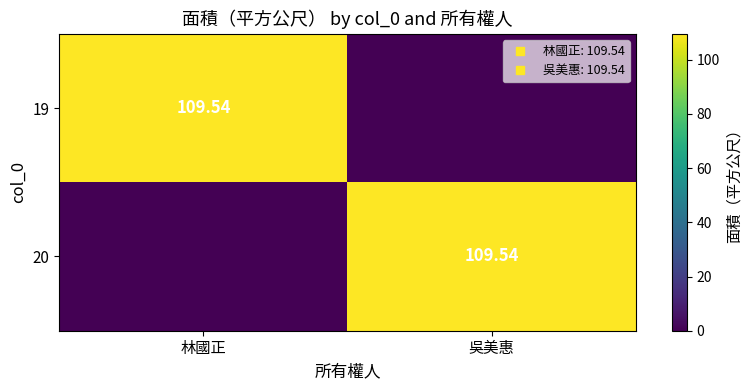

The value of 19 at 林國正 is 109.5. True or false?

True